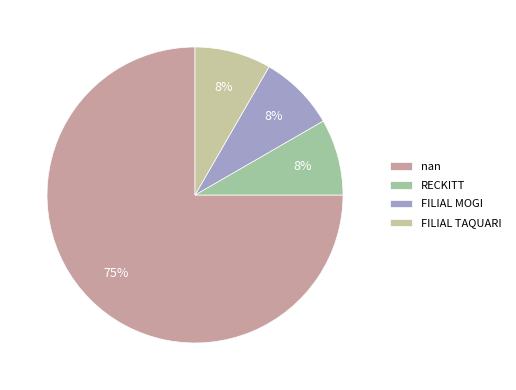

Is it true that FILIAL TAQUARI is 8% of the pie?

True